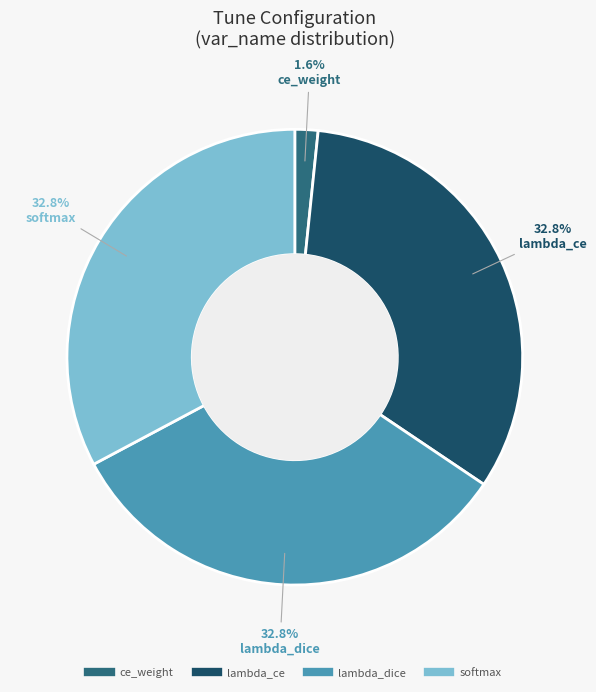

Is there a majority slice in this chart?

No